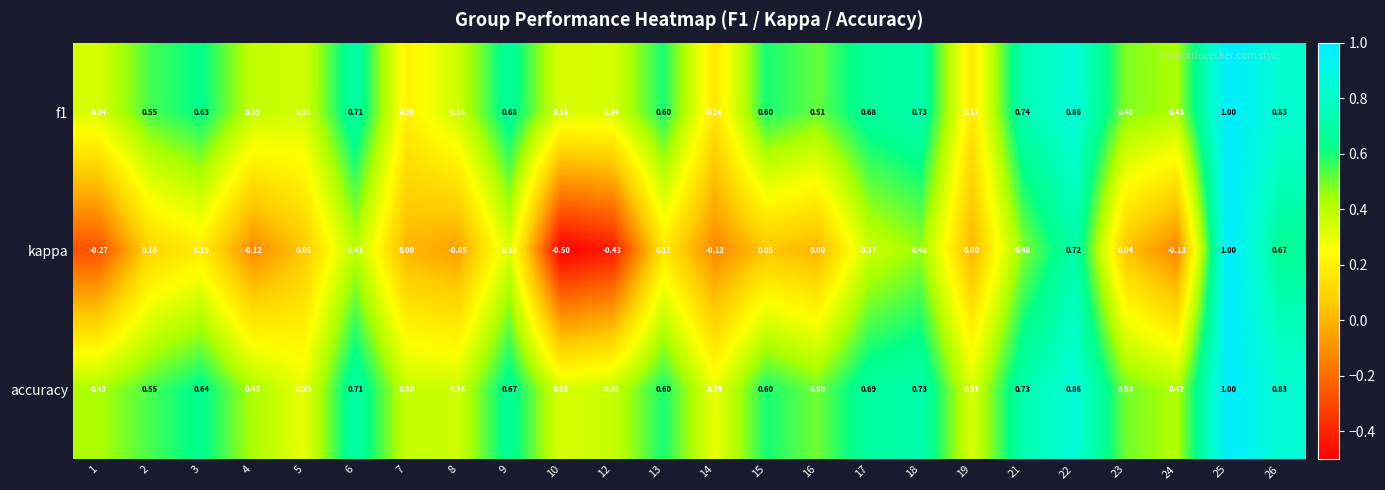

Which category has the highest value across all series?

25